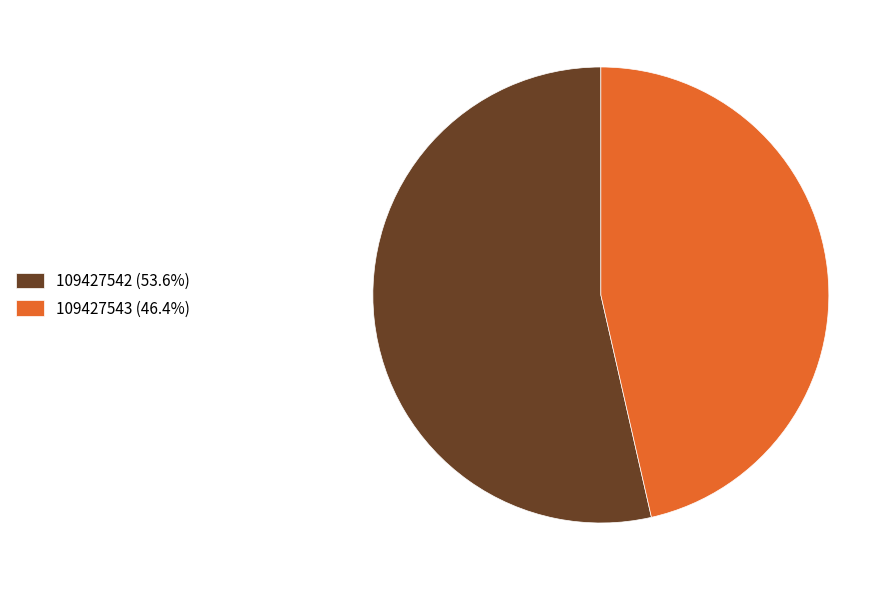

The 109427543 slice represents 46% of the pie. True or false?

True